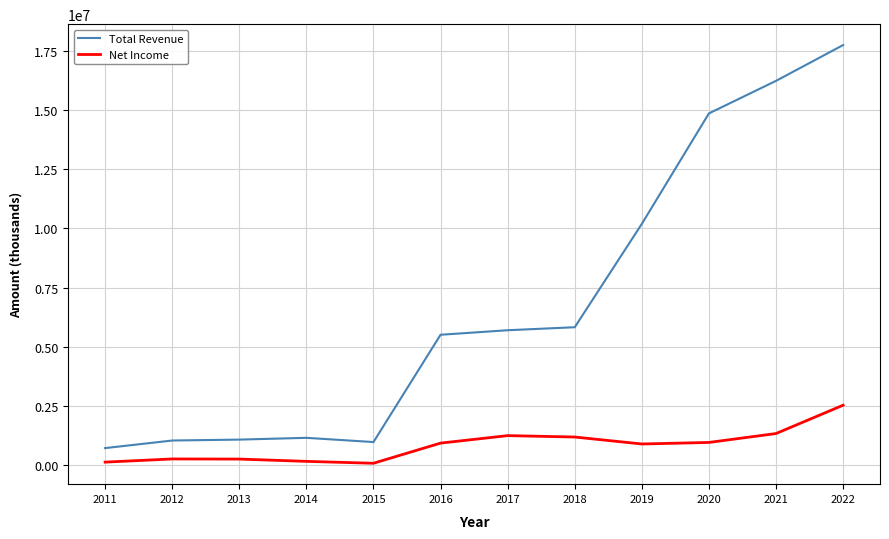

Which series has the widest spread of values?

Total Revenue